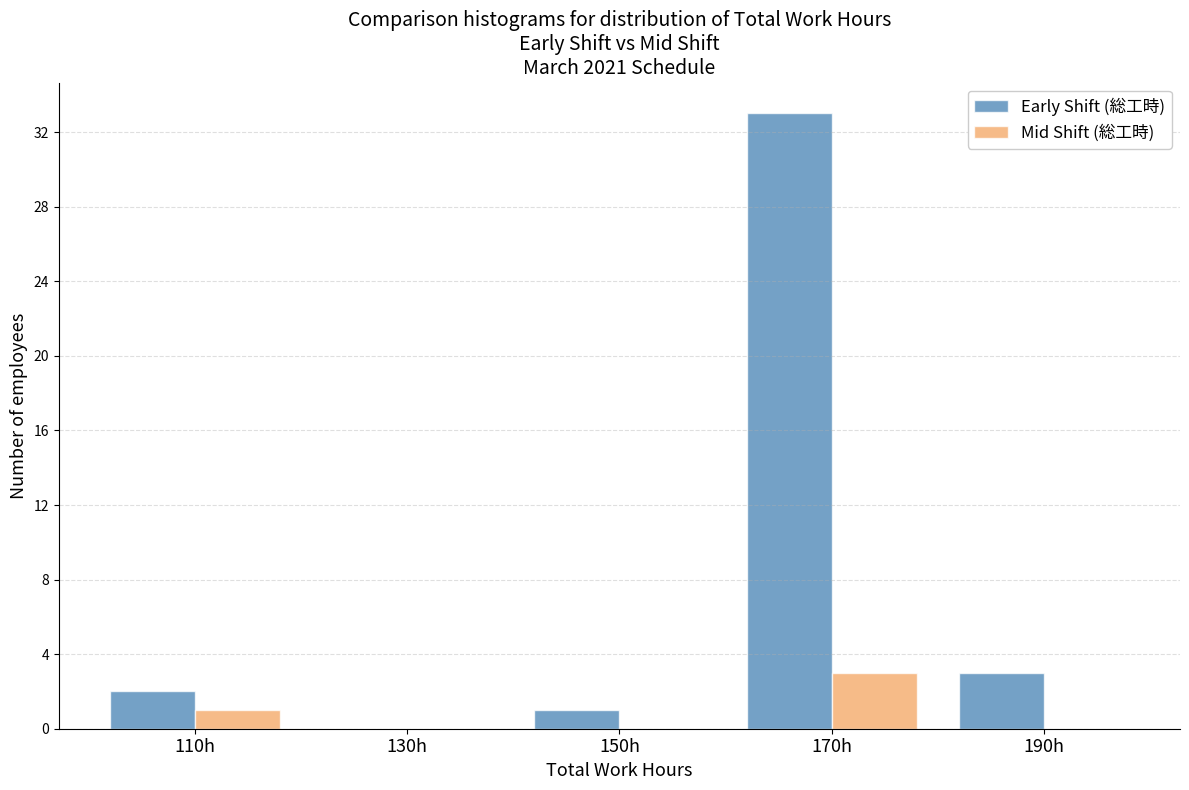

What is the height of the Early Shift (総工時) bar covering 160 to 180 on the x-axis? The values are not printed on the chart, so give them approximately, as read against the axis.

33